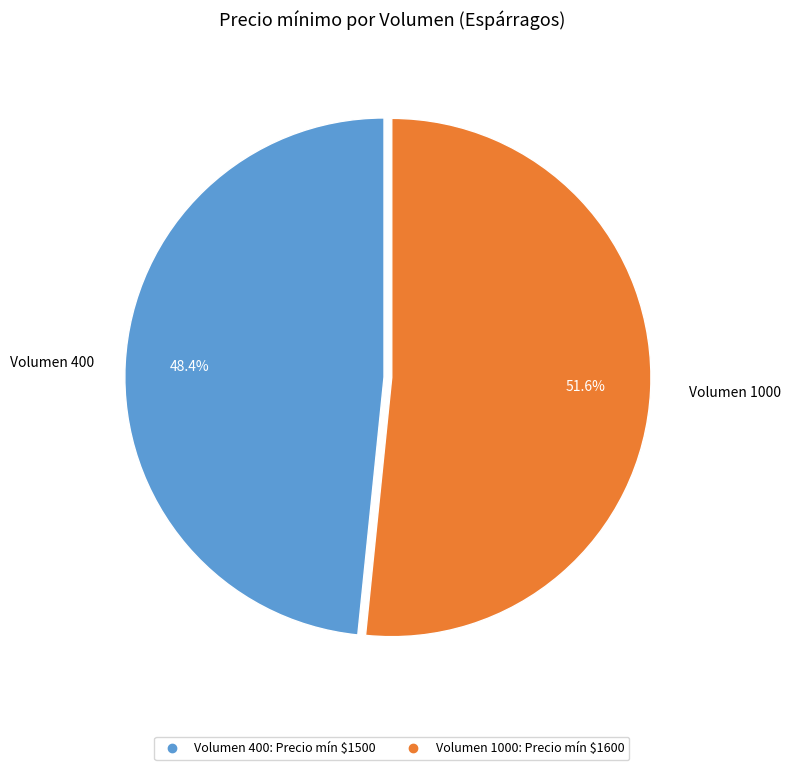

Is there a majority slice in this chart?

Yes